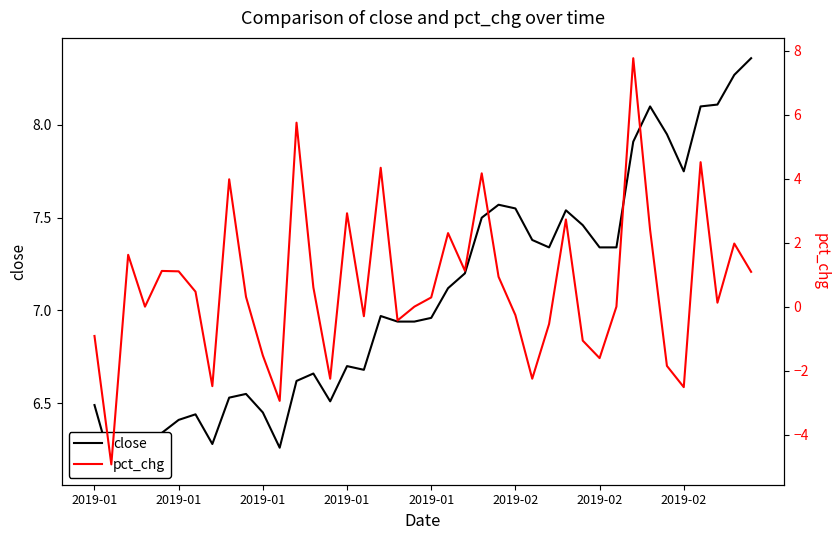

Where is close nearest to the value 7?

17